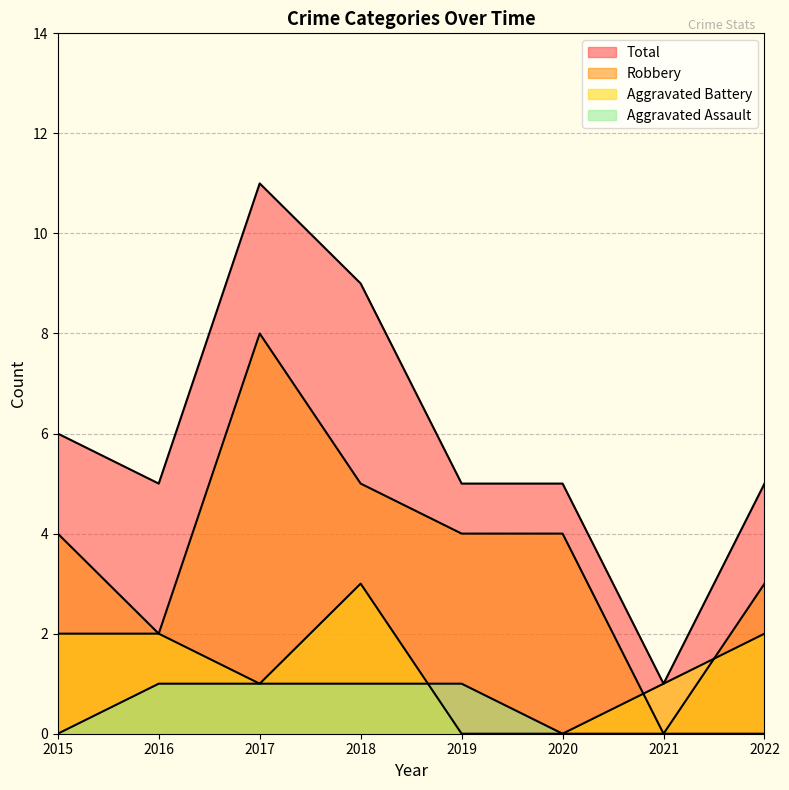

True or false: Aggravated Assault has more than 0 interior local peaks.

False